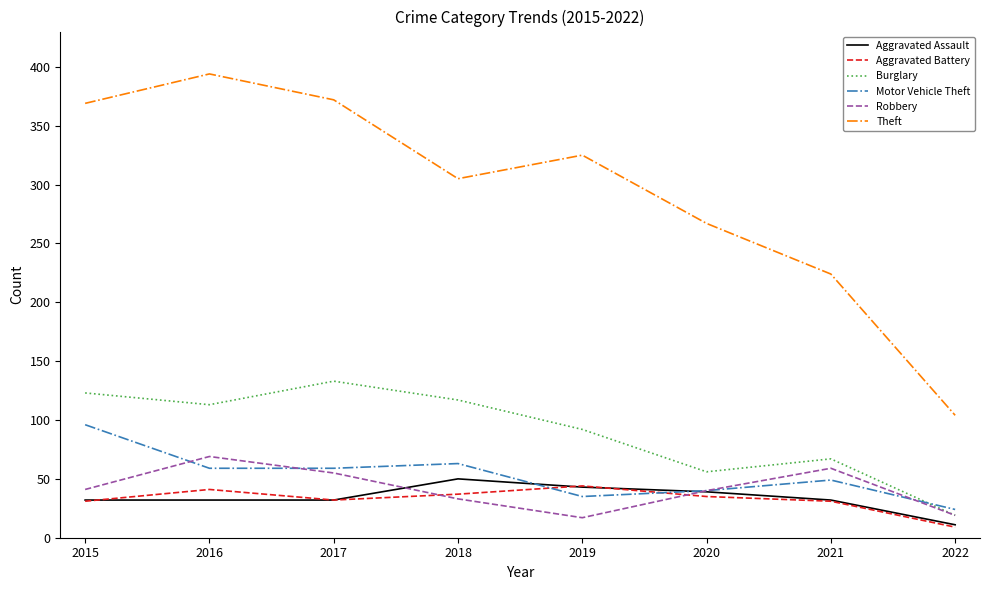

True or false: Aggravated Battery has more than 1 interior local peaks.

True